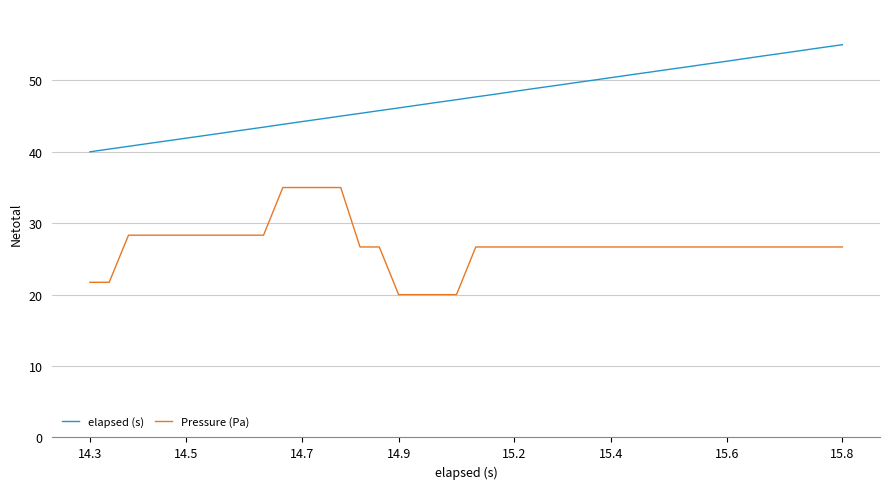

Which series has the largest total across all categories?

elapsed (s)